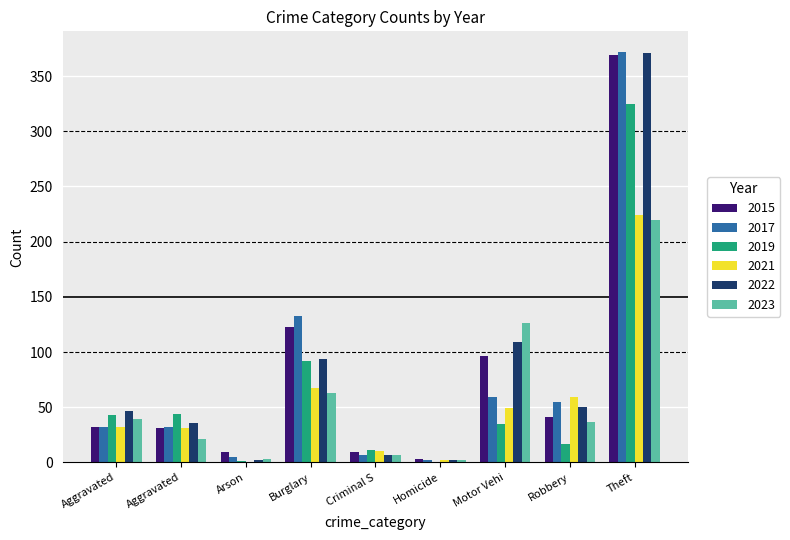

Are the bars grouped side by side (vs. stacked)?

Yes